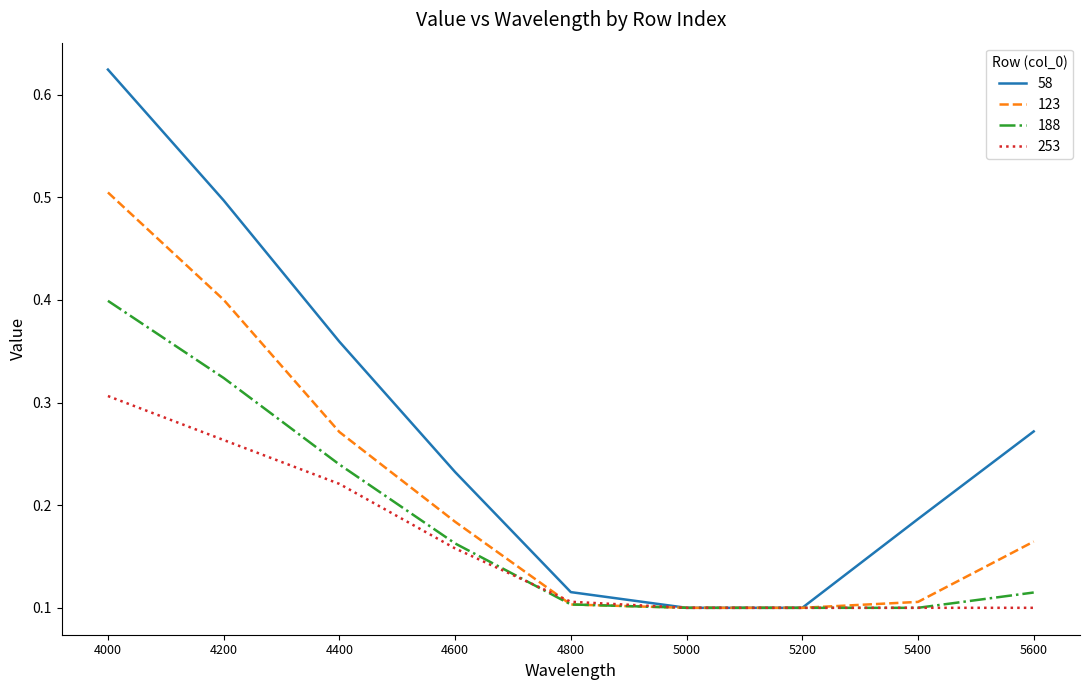

At which label does 188 reach its peak?

4000